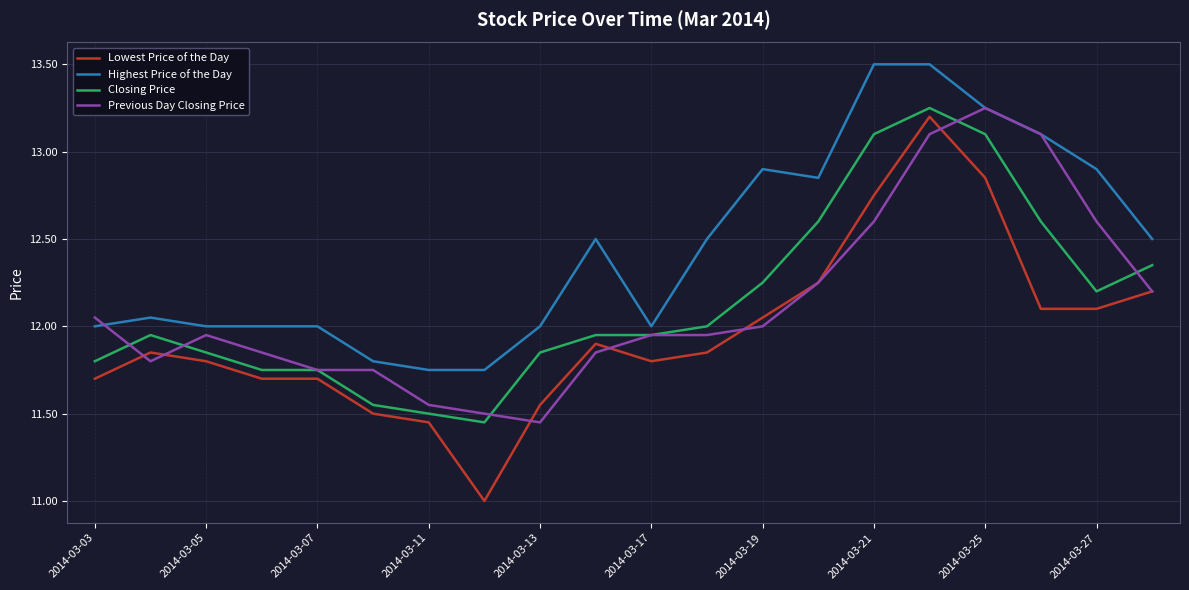

What is the maximum value shown in the chart?

13.5